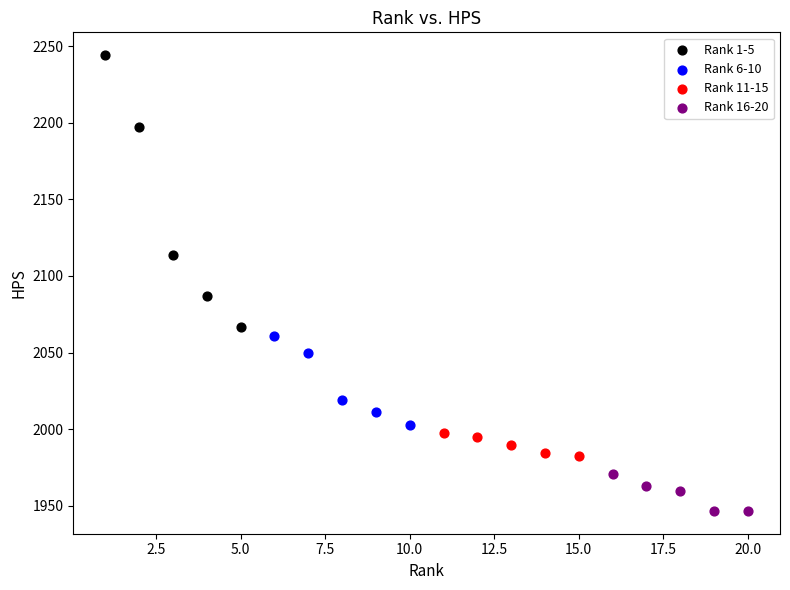

What are all the series names shown in the legend?

Rank 1-5, Rank 6-10, Rank 11-15, Rank 16-20